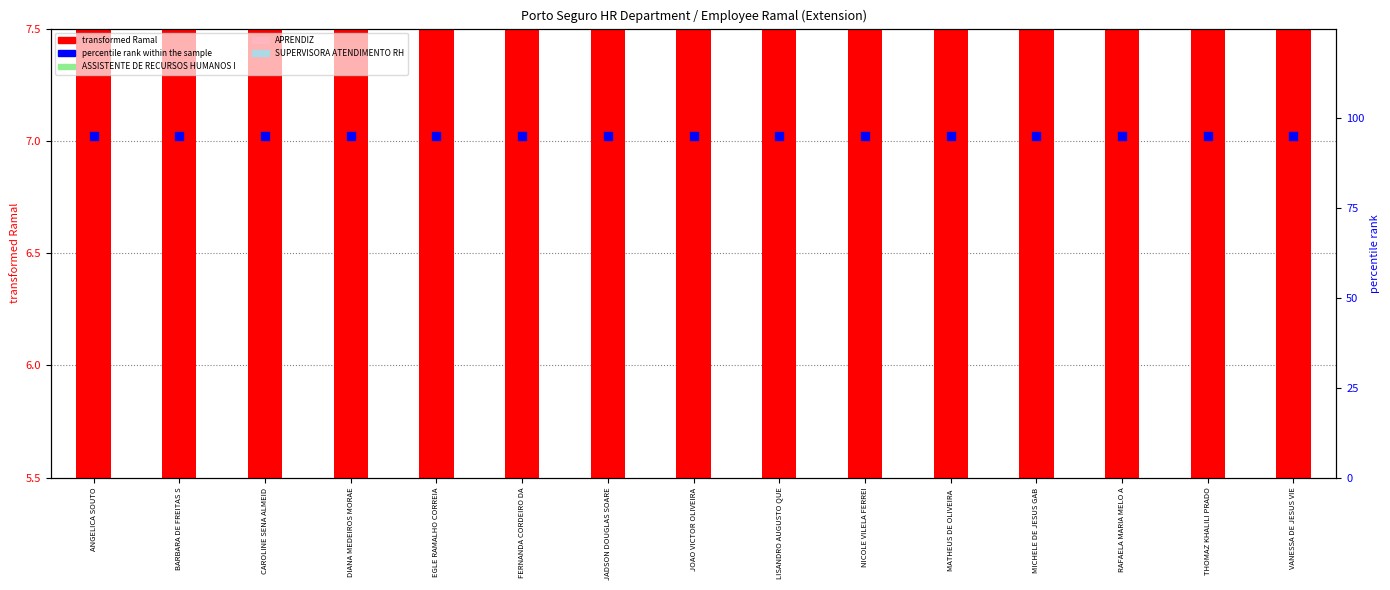

Which series contains the highest Y value?

percentile rank within the sample